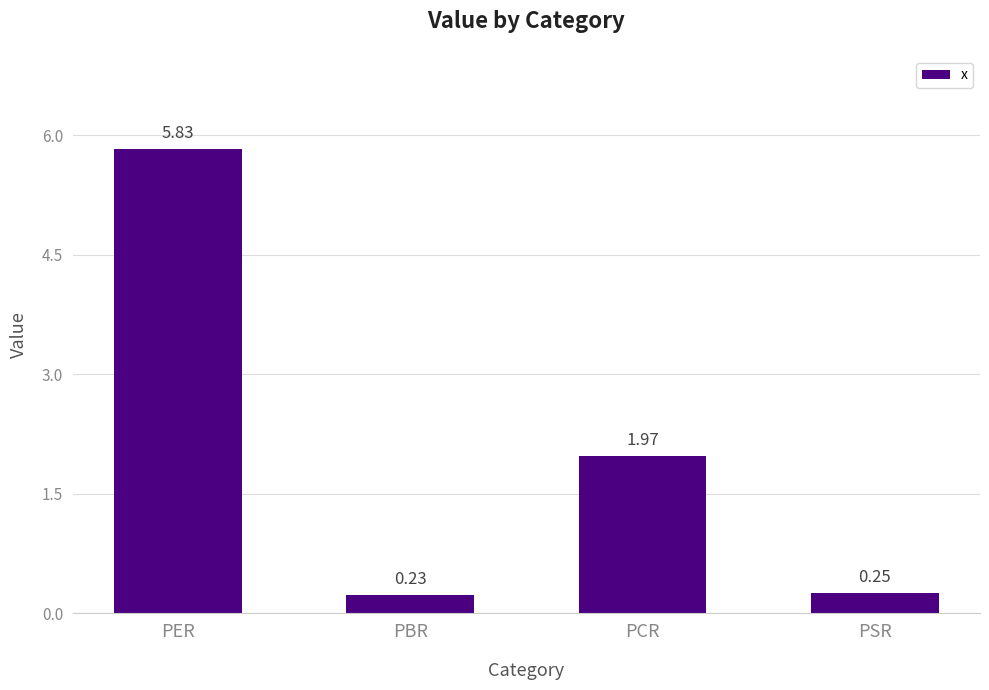

What is the label of the 1st bar from the left?

PER